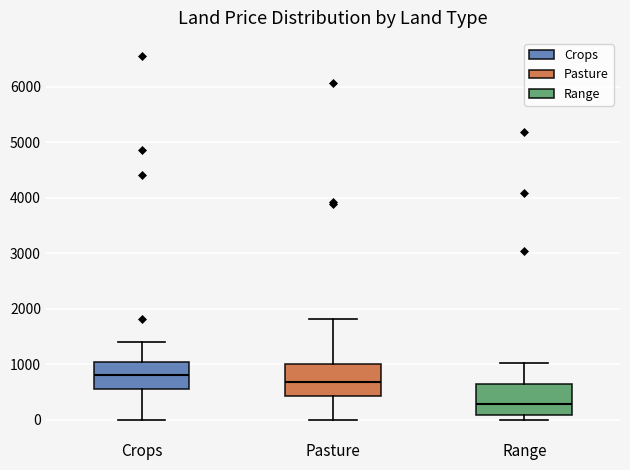

Reading left to right, read every box against the y-axis: the position of its median line, the range the box covers, and the ends of its whiskers. The values are not printed on the chart, so give them approximately, as read against the axis.

Crops: median 800, box 600 to 1000, whiskers 0 to 1400
Pasture: median 700, box 400 to 1000, whiskers 0 to 1800
Range: median 300, box 100 to 600, whiskers 0 to 1000